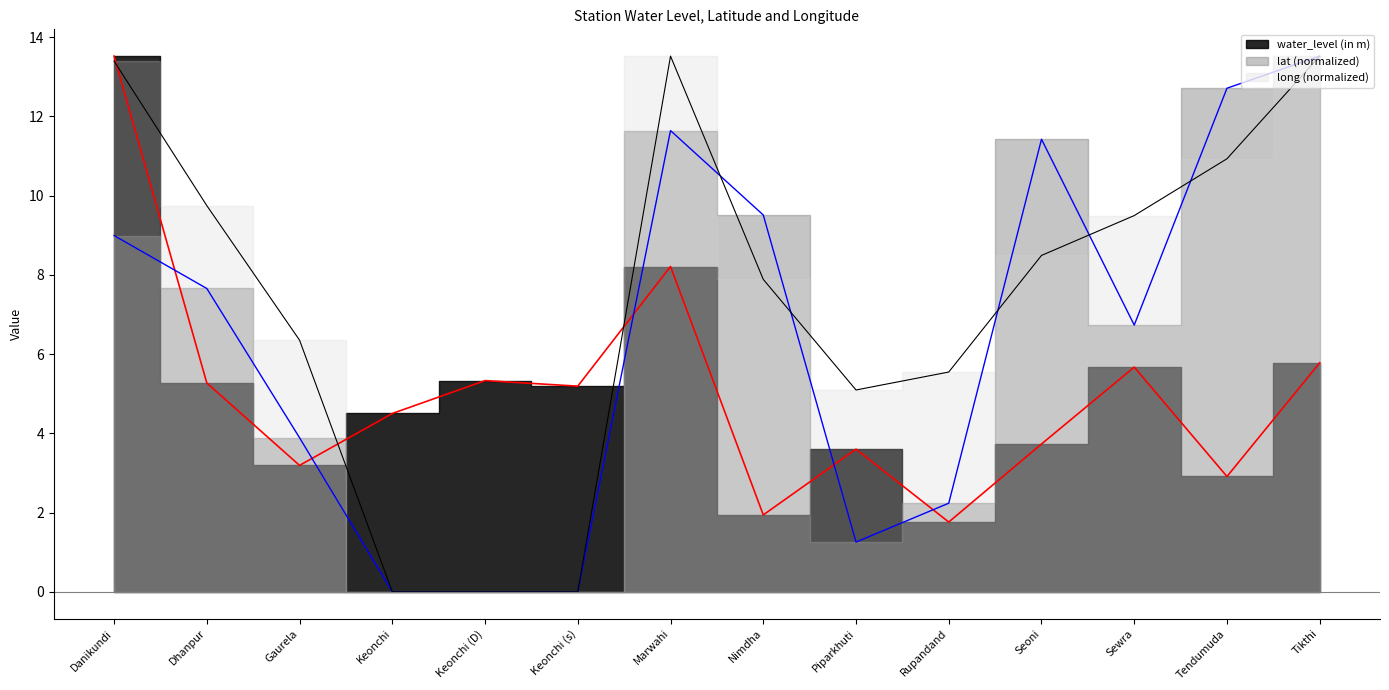

At which category is the sum across all series the highest?

Danikundi